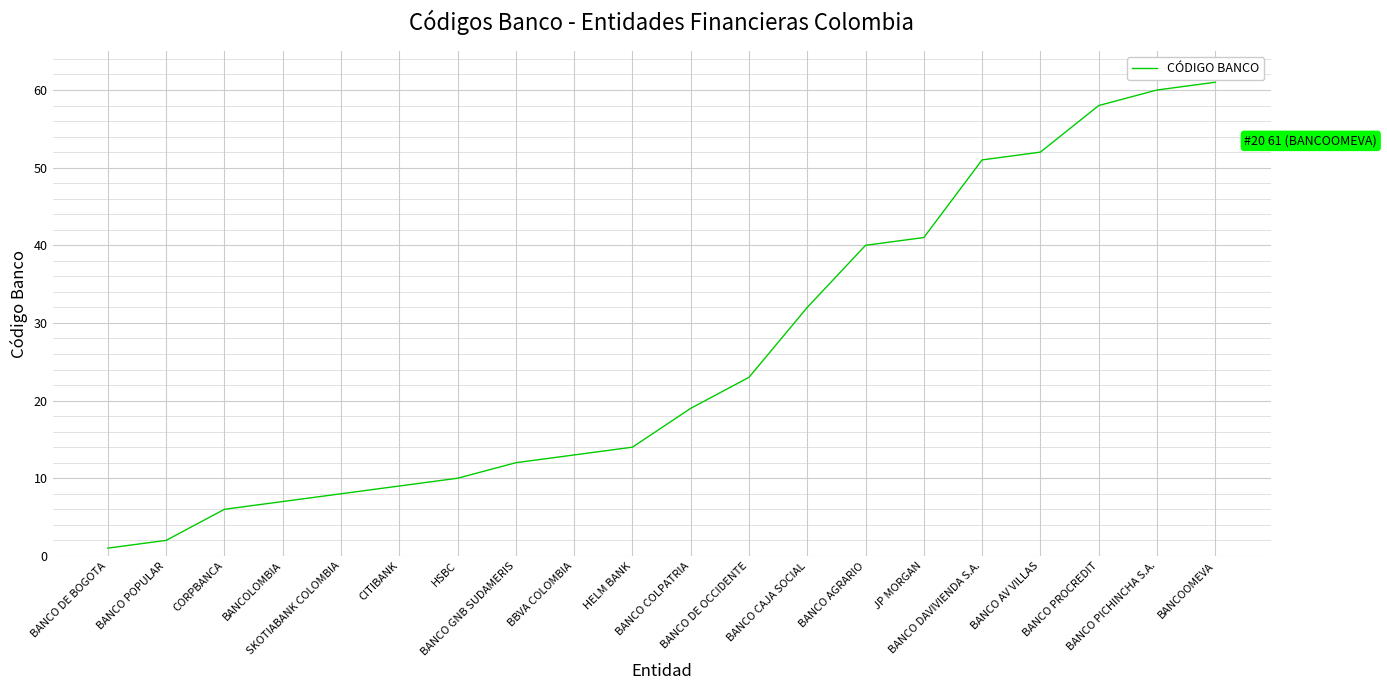

What is the maximum value shown in the chart?

61